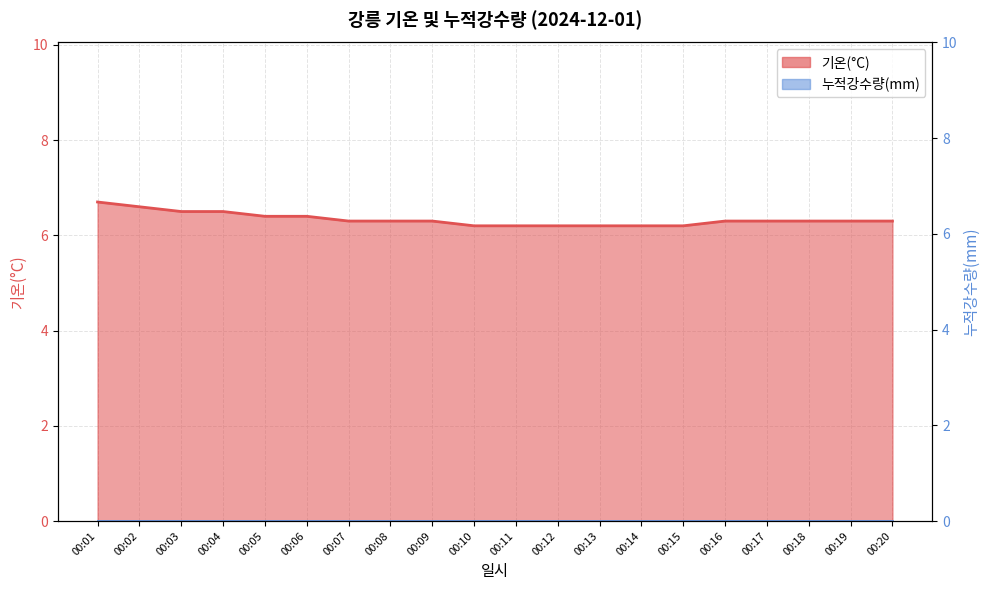

What is the change in value from 00:05 to 00:10?

-0.2